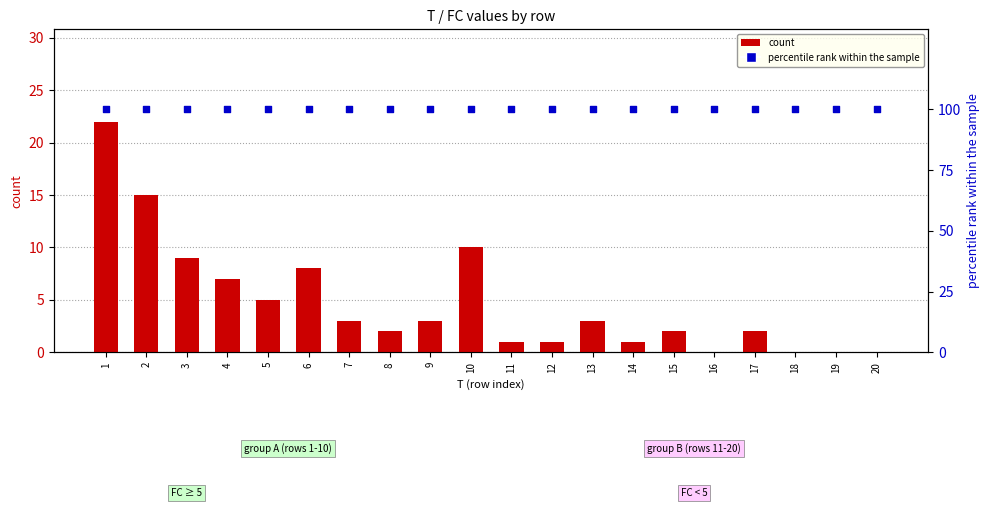

At which category is the sum across all series the highest?

1